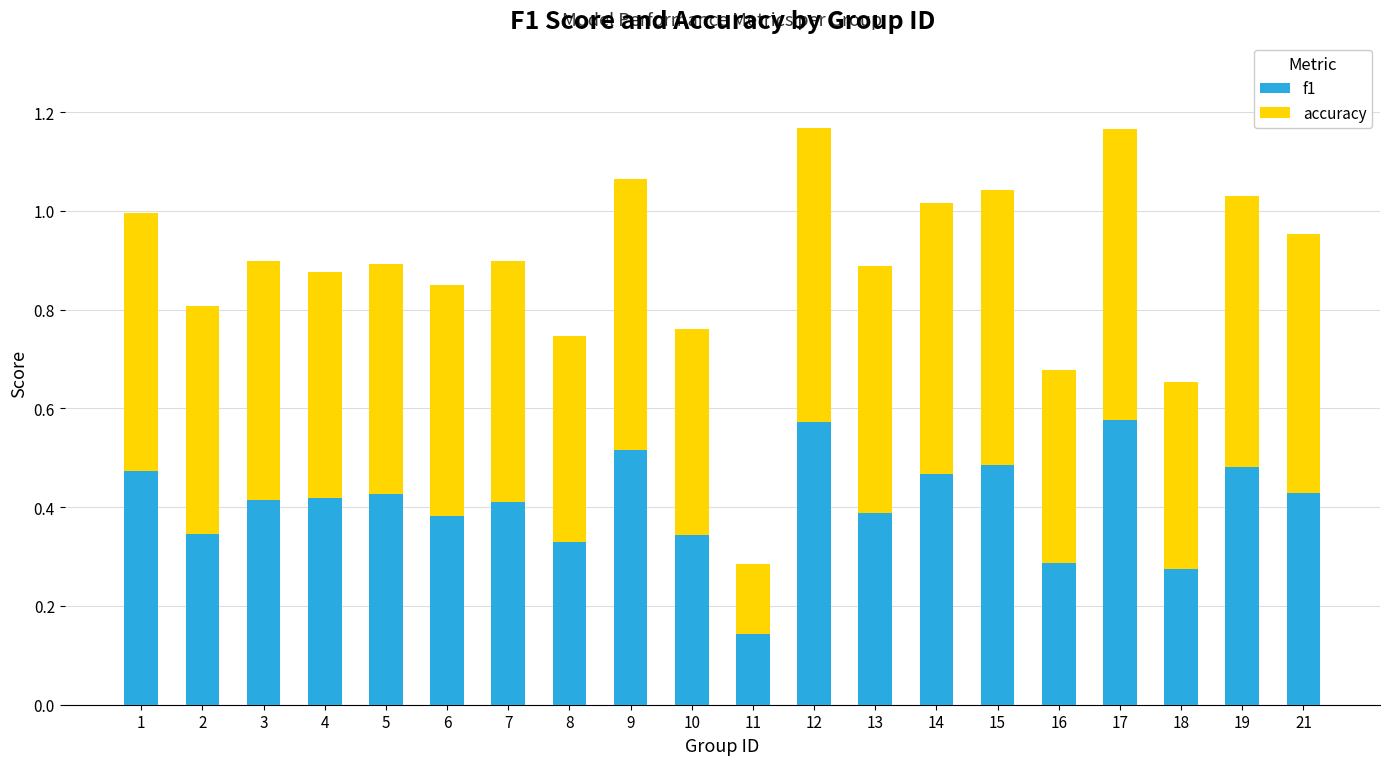

Which category has the lowest value in the f1 series?

11